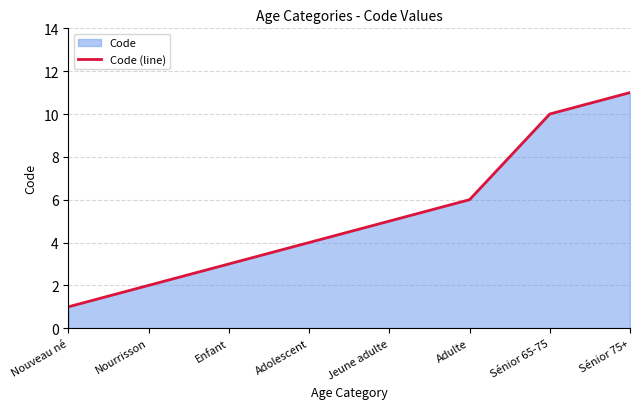

True or false: the data shows 3 at Enfant.

True